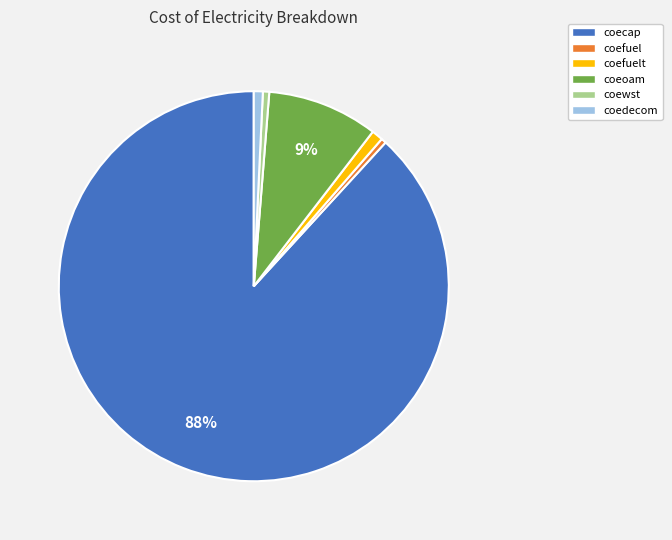

Combined, do coefuelt and coecap account for over 50%?

Yes